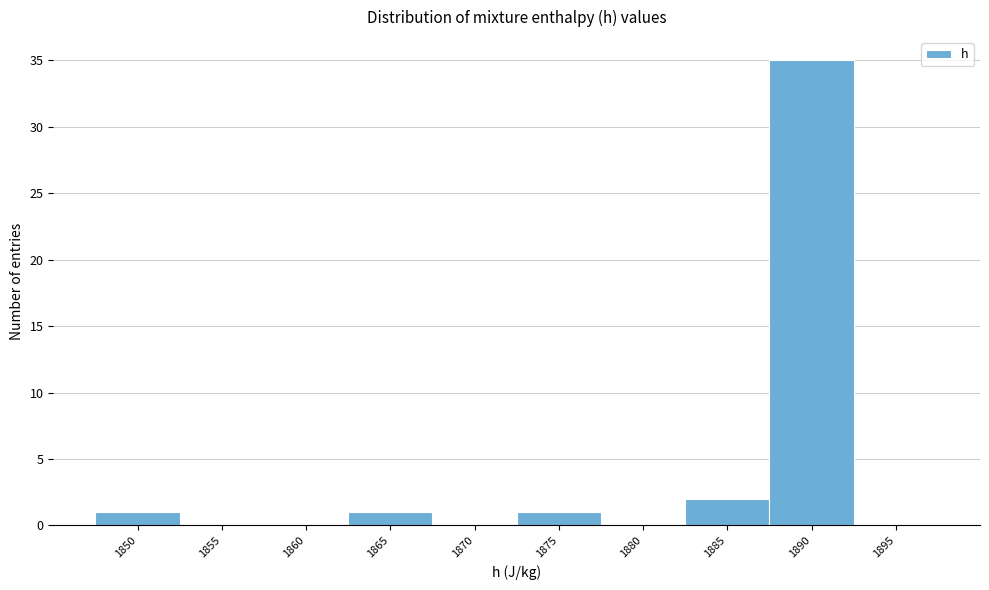

Reading left to right, list all the values displayed in this chart.

1850=1	1855=0	1860=0	1865=1	1870=0	1875=1	1880=0	1885=2	1890=35	1895=0